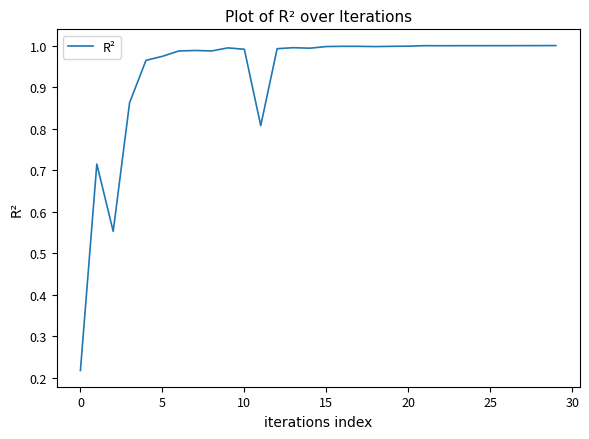

What is the difference between the maximum and minimum values?

0.8